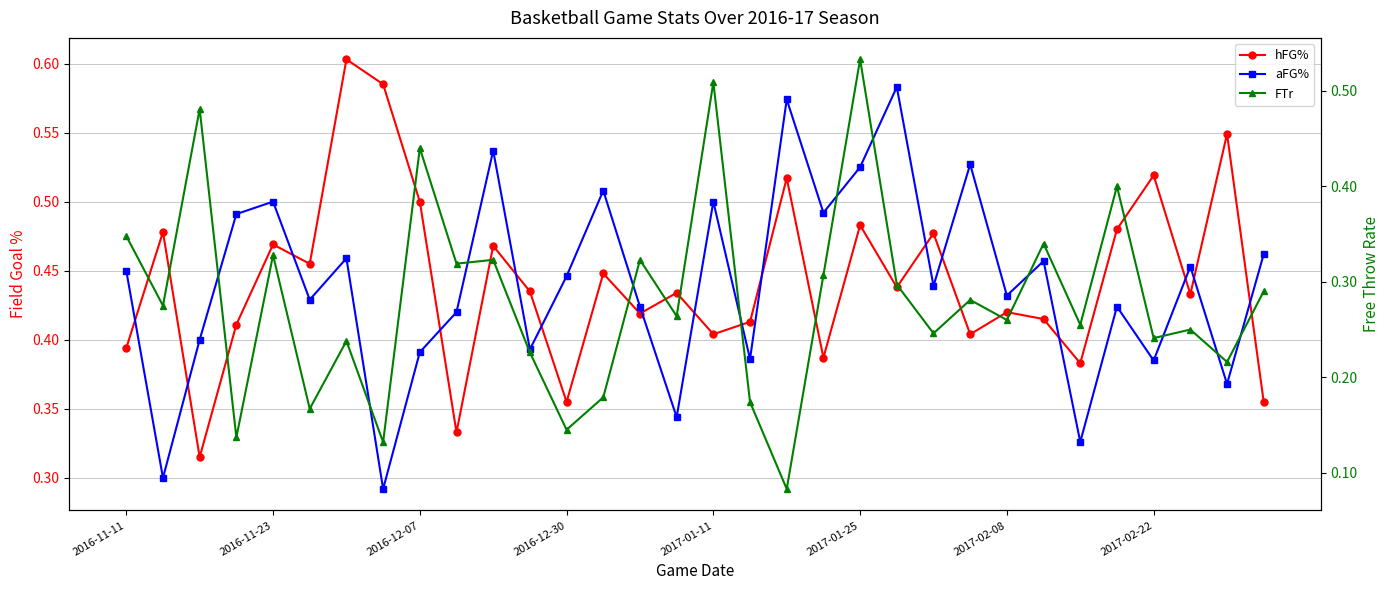

Between 21 and 26, which is larger?

21